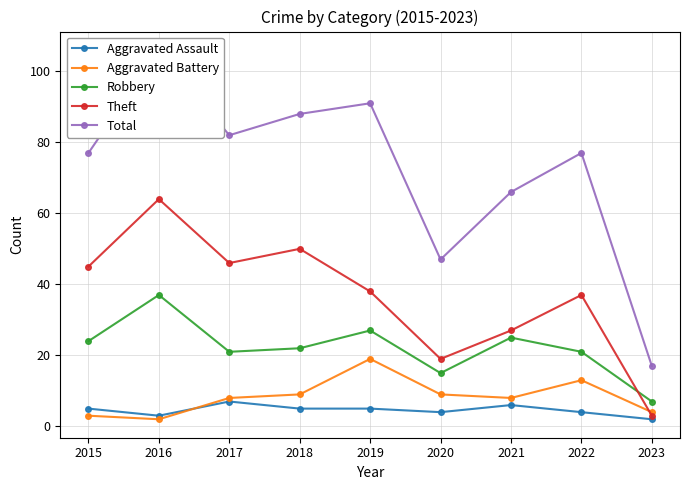

Between 2015 and 2021, which series saw the biggest shift?

Theft